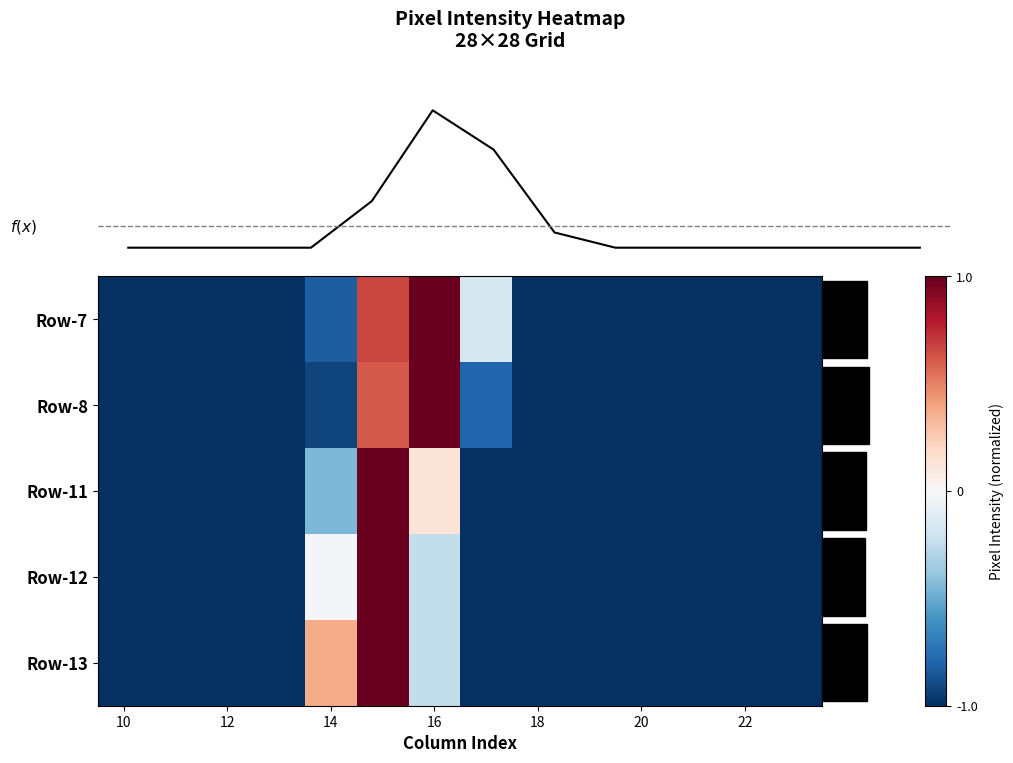

How many data points in Row-7 are above -1?

4